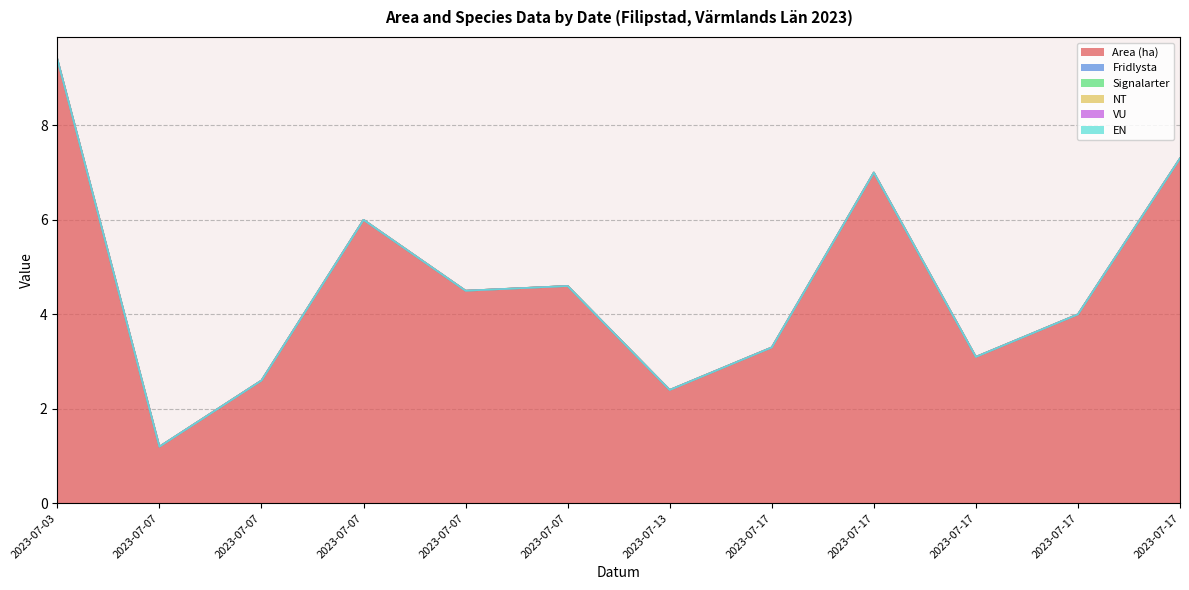

The value of Fridlysta at 2023-07-07 is 0.0. True or false?

True